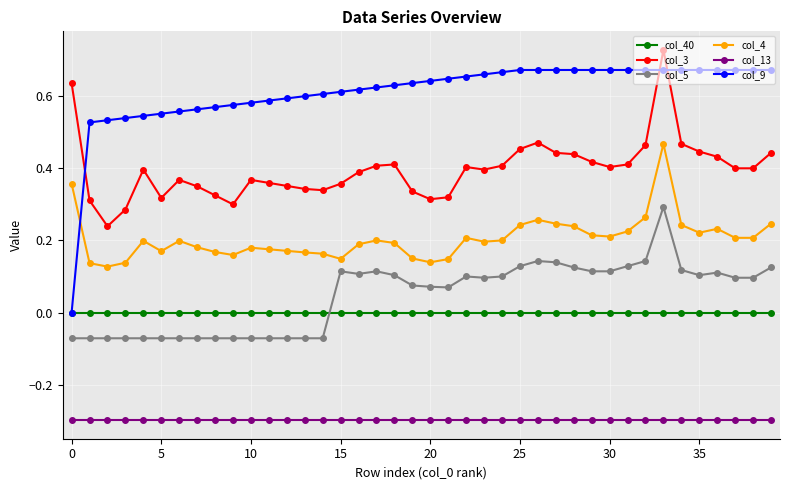

What is the smallest value displayed?

-0.3